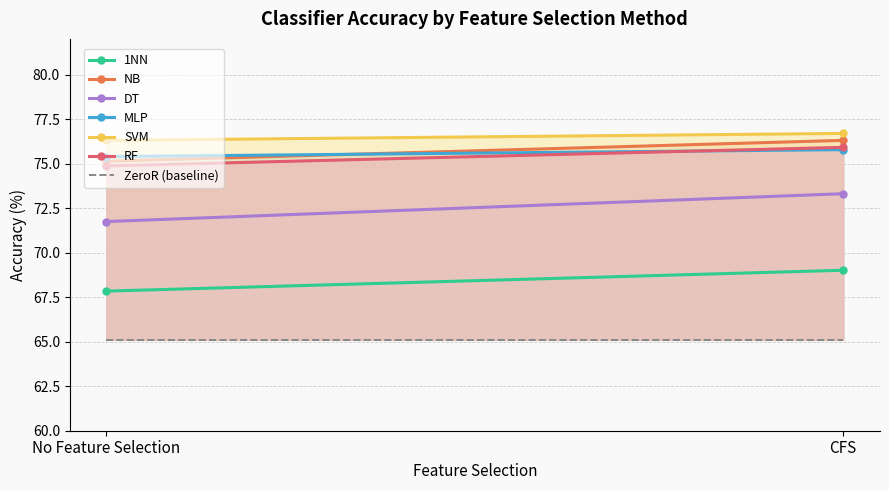

Reading left to right, transcribe all the data shown in this chart.

1NN: No Feature Selection=67.8	CFS=69.0
NB: No Feature Selection=75.1	CFS=76.3
DT: No Feature Selection=71.7	CFS=73.3
MLP: No Feature Selection=75.4	CFS=75.8
SVM: No Feature Selection=76.3	CFS=76.7
RF: No Feature Selection=74.9	CFS=75.9